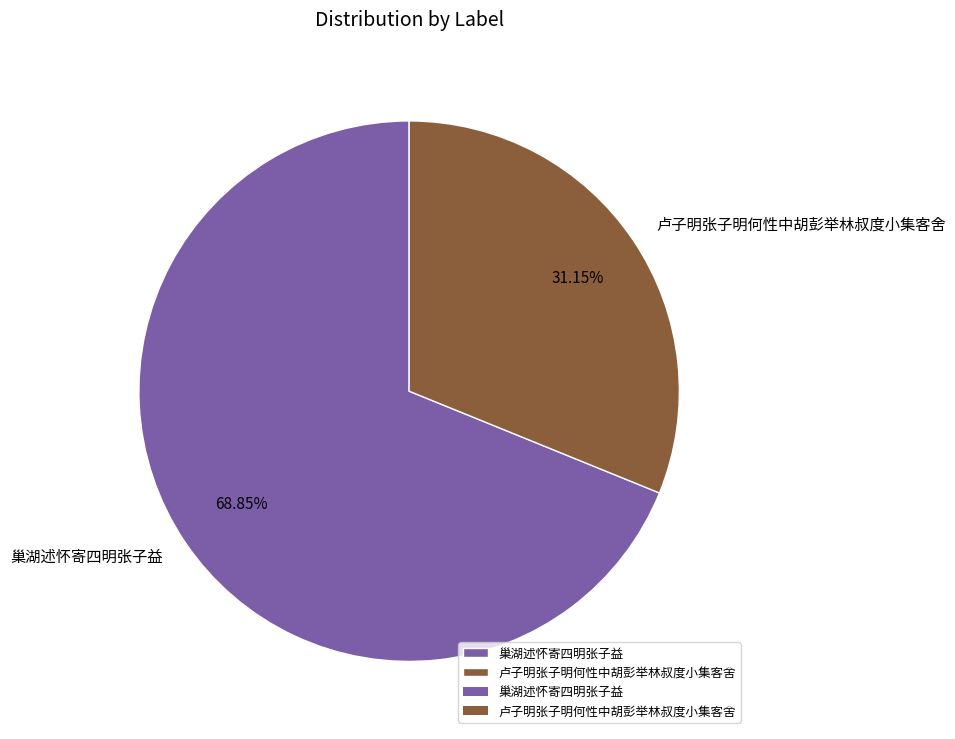

What is the ratio of the value at 卢子明张子明何性中胡彭举林叔度小集客舍 to the value at 巢湖述怀寄四明张子益?

0.5